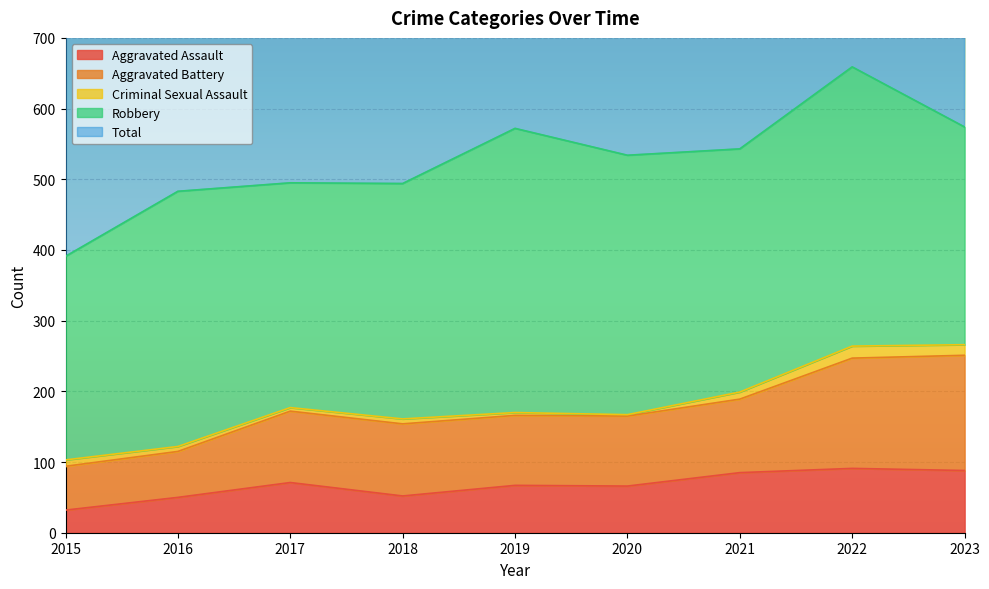

At how many categories does at least one series exceed 706?

9